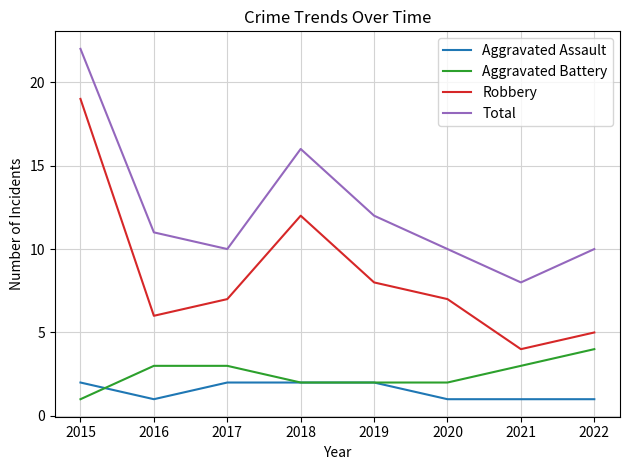

True or false: Robbery and Aggravated Assault cross at least once.

False